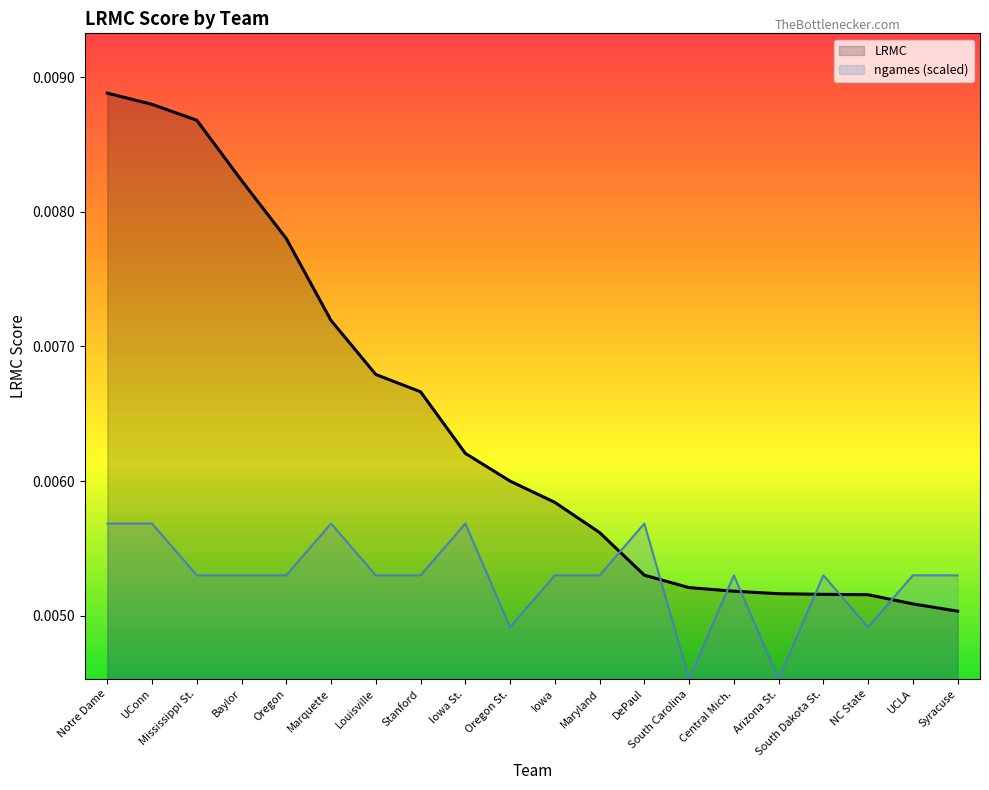

Where is the first local maximum for ngames_norm?

Marquette